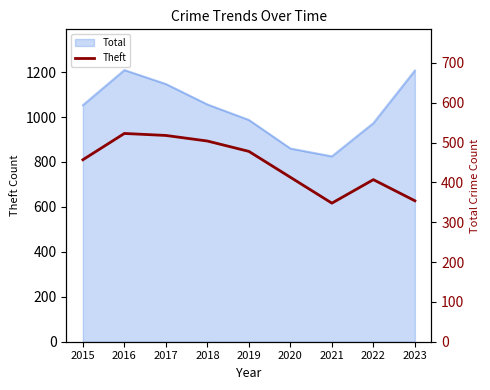

List the labels in order of value, smallest first.

2021, 2023, 2022, 2020, 2015, 2019, 2018, 2017, 2016